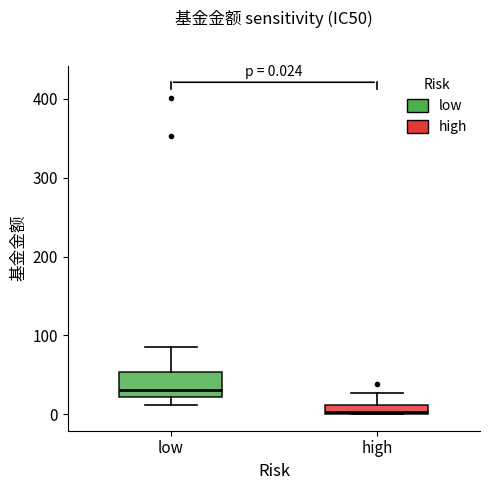

Which box has the lowest median line?

high